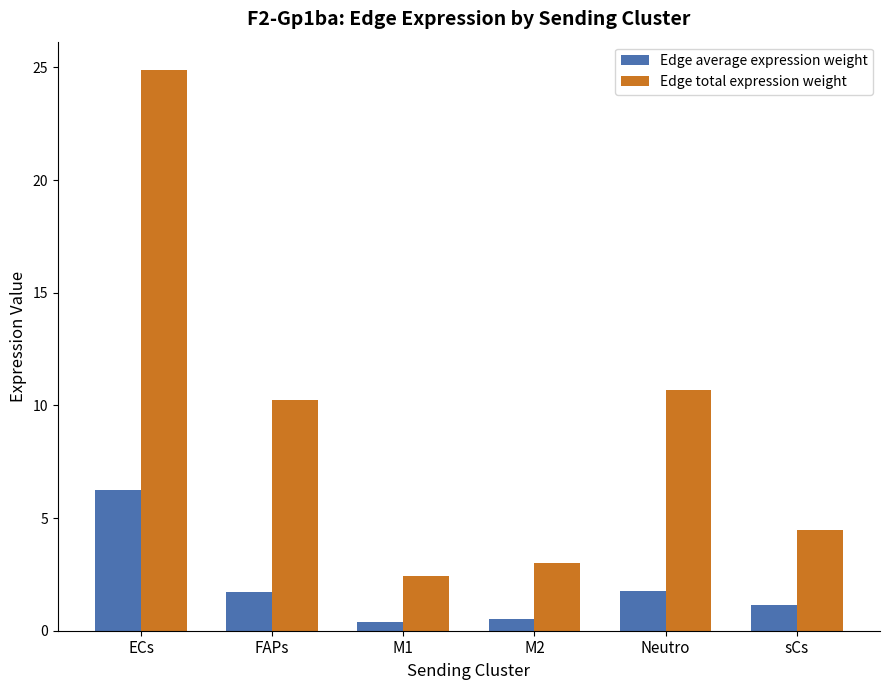

What is the total value across all series at sCs?

5.6